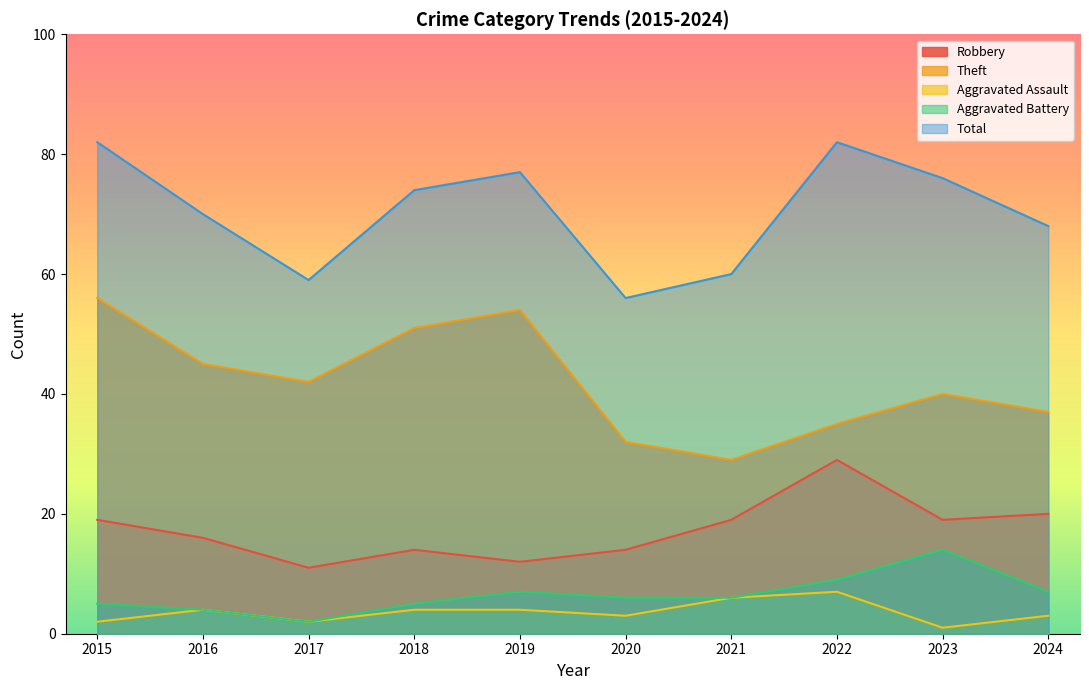

What are all the series names shown in the legend?

Robbery, Theft, Aggravated Assault, Aggravated Battery, Total